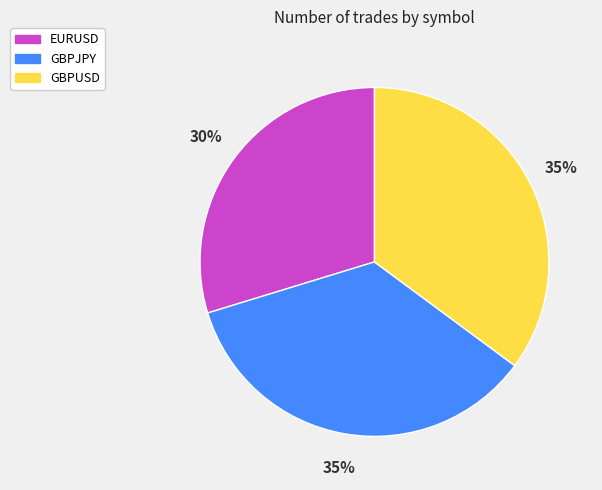

How many slices are in this pie chart?

3